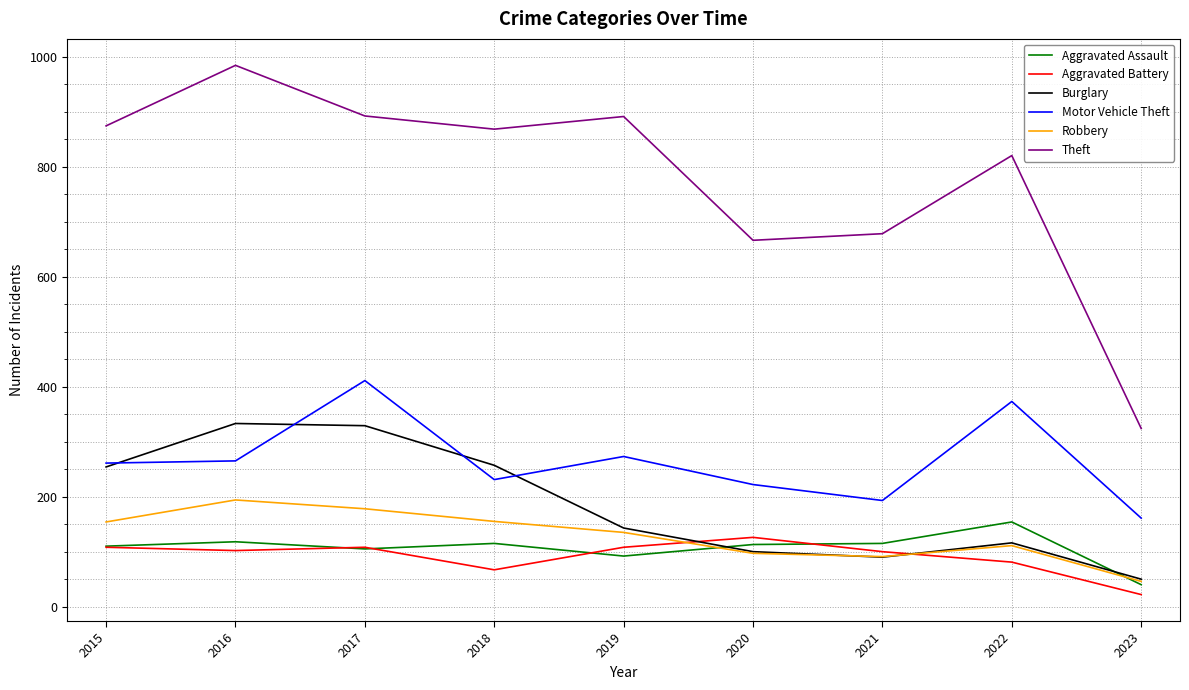

What is the total value across all series at 2023?

643